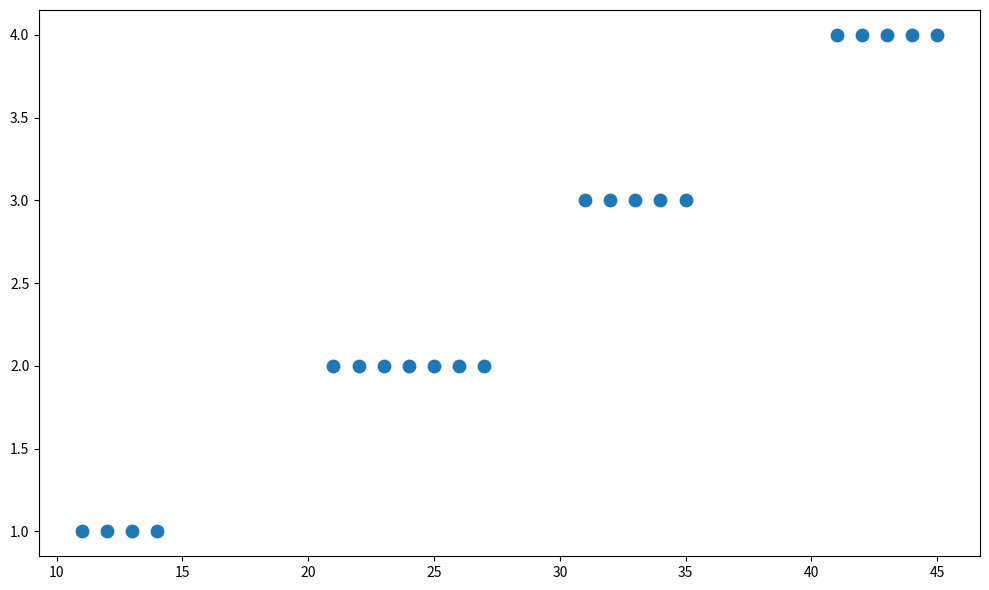

What is the range of Y values (max minus min)?

3